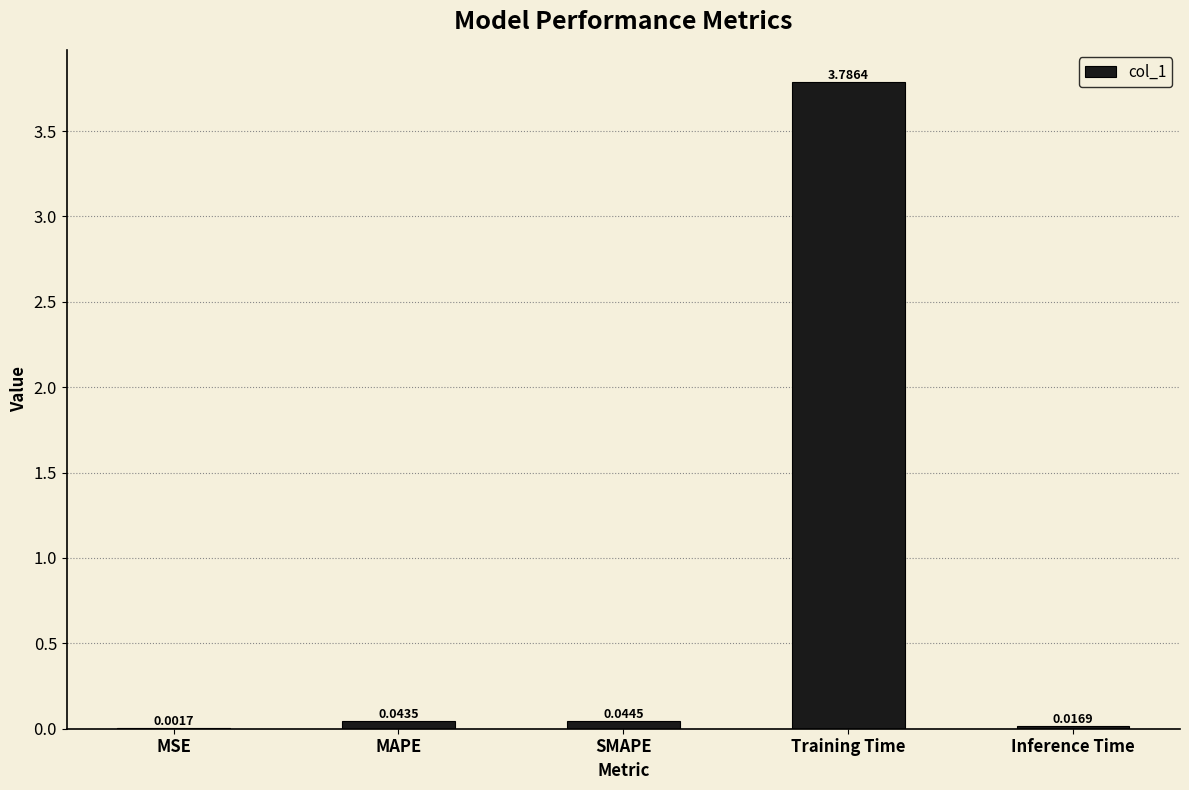

Between Inference Time and MSE, which is larger?

Inference Time